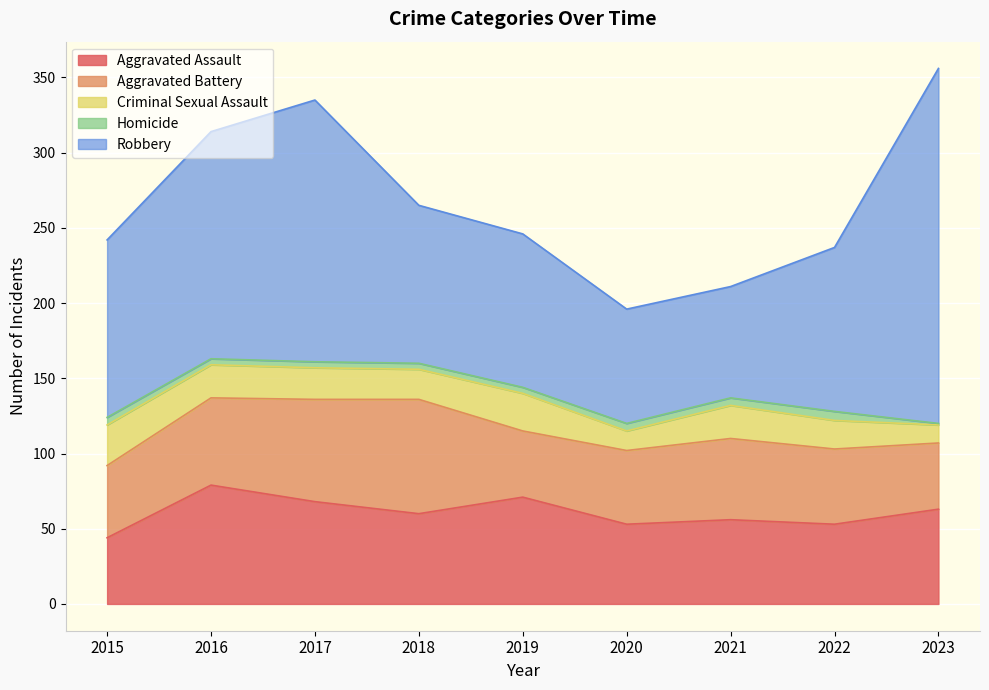

Count the number of categories in the chart.

9